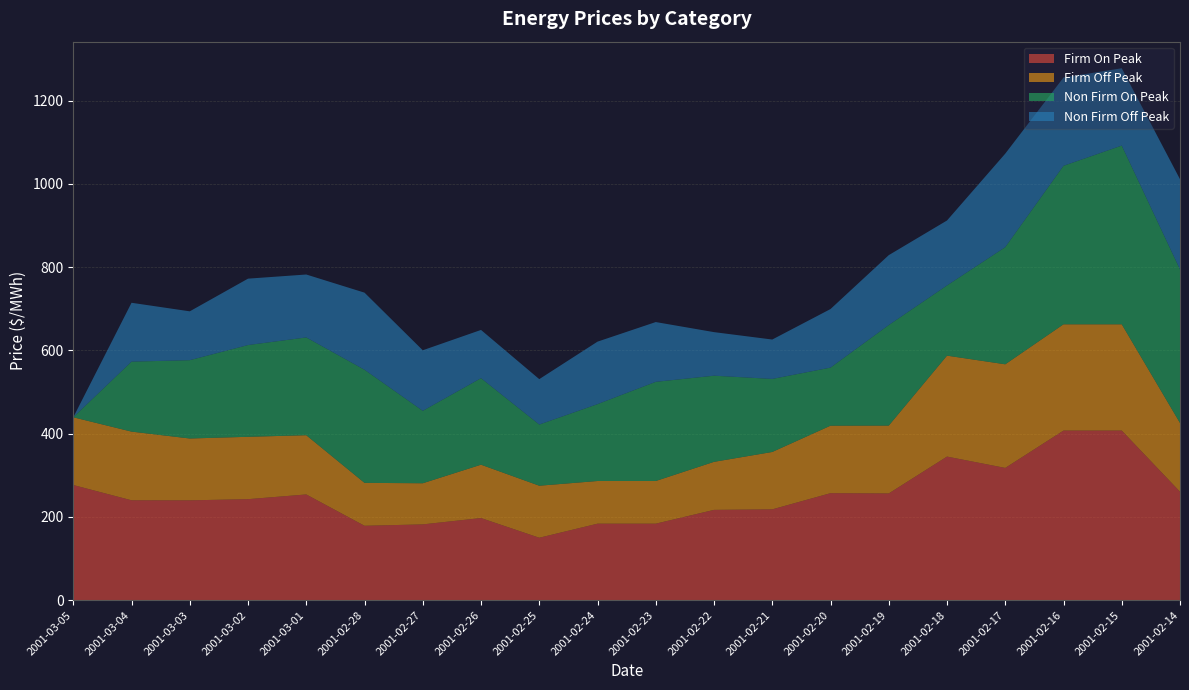

Reading right to left, what are all the values shown in this chart?

Firm On Peak: 2001-02-14=260.6	2001-02-15=407.5	2001-02-16=407.5	2001-02-17=317.8	2001-02-18=345.0	2001-02-19=256.4	2001-02-20=257.1	2001-02-21=218.2	2001-02-22=217.0	2001-02-23=183.8	2001-02-24=183.8	2001-02-25=150.0	2001-02-26=197.3	2001-02-27=182.1	2001-02-28=178.8	2001-03-01=254.0	2001-03-02=242.7	2001-03-03=239.9	2001-03-04=240.0	2001-03-05=276.6
Firm Off Peak: 2001-02-14=165.2	2001-02-15=255.3	2001-02-16=255.3	2001-02-17=248.9	2001-02-18=242.5	2001-02-19=163.0	2001-02-20=162.2	2001-02-21=137.9	2001-02-22=115.4	2001-02-23=102.5	2001-02-24=102.5	2001-02-25=125.0	2001-02-26=128.2	2001-02-27=98.8	2001-02-28=103.1	2001-03-01=142.3	2001-03-02=149.8	2001-03-03=148.6	2001-03-04=165.0	2001-03-05=162.8
Non Firm On Peak: 2001-02-14=368.9	2001-02-15=429.4	2001-02-16=380.8	2001-02-17=281.4	2001-02-18=168.6	2001-02-19=241.5	2001-02-20=139.5	2001-02-21=175.5	2001-02-22=207.0	2001-02-23=238.3	2001-02-24=184.7	2001-02-25=146.9	2001-02-26=207.9	2001-02-27=174.0	2001-02-28=271.7	2001-03-01=234.9	2001-03-02=220.4	2001-03-03=188.2	2001-03-04=168.1	2001-03-05=0.0
Non Firm Off Peak: 2001-02-14=216.8	2001-02-15=185.8	2001-02-16=212.1	2001-02-17=224.7	2001-02-18=156.1	2001-02-19=168.0	2001-02-20=140.8	2001-02-21=94.7	2001-02-22=104.7	2001-02-23=143.7	2001-02-24=150.2	2001-02-25=109.1	2001-02-26=115.9	2001-02-27=145.6	2001-02-28=185.3	2001-03-01=151.2	2001-03-02=159.6	2001-03-03=117.4	2001-03-04=141.4	2001-03-05=0.0